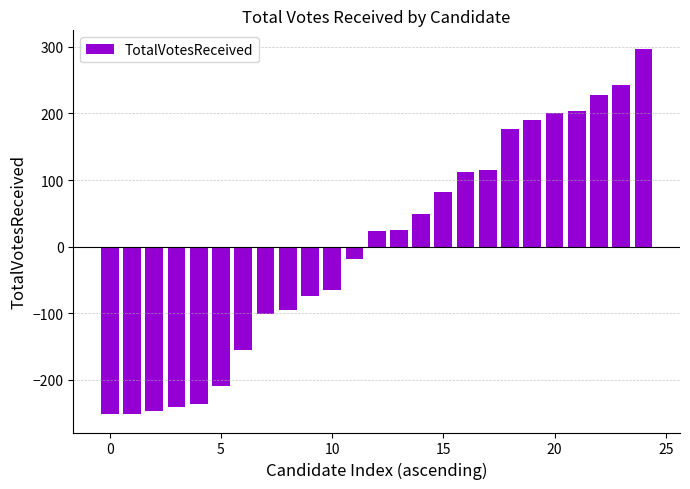

What is the difference between the maximum and second lowest values?

549.0